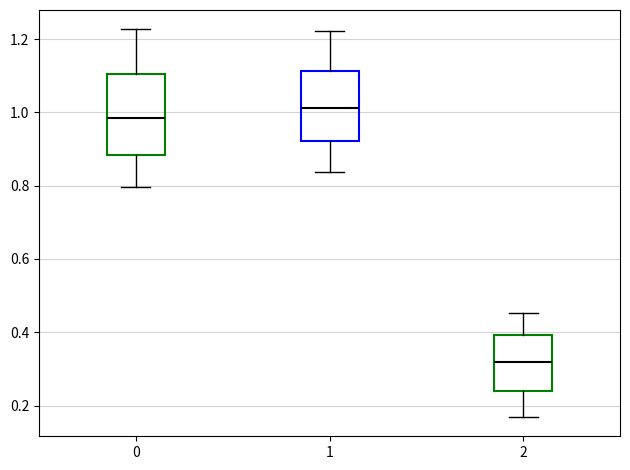

Where does the lower whisker of the box at x = 0 end on the y-axis? The values are not printed on the chart, so give them approximately, as read against the axis.

0.80